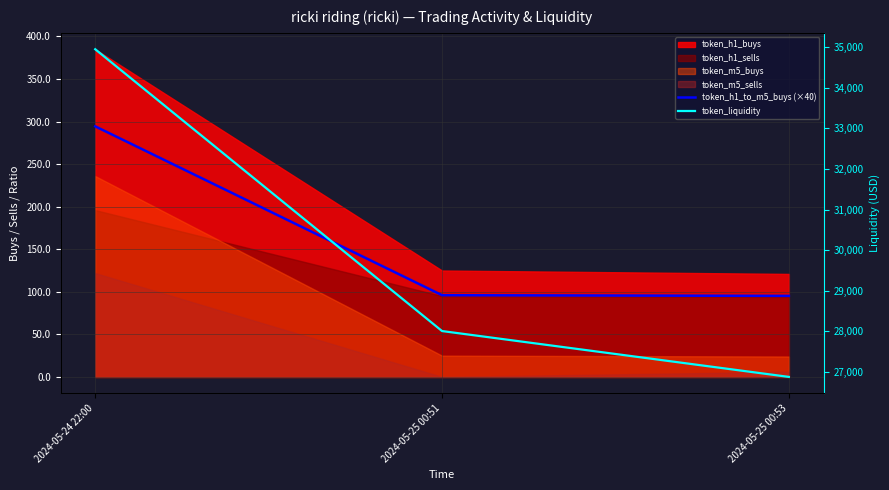

What is the sum of the token_h1_to_m5_buys (×40) values at 2024-05-25 00:53 and 2024-05-25 00:51?

191.2